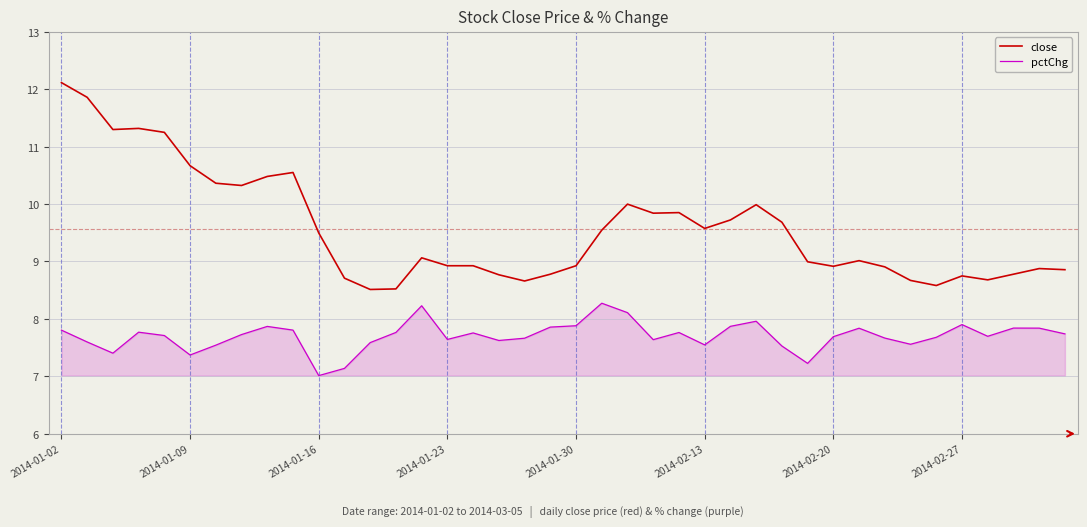

Which series has the largest total across all categories?

close